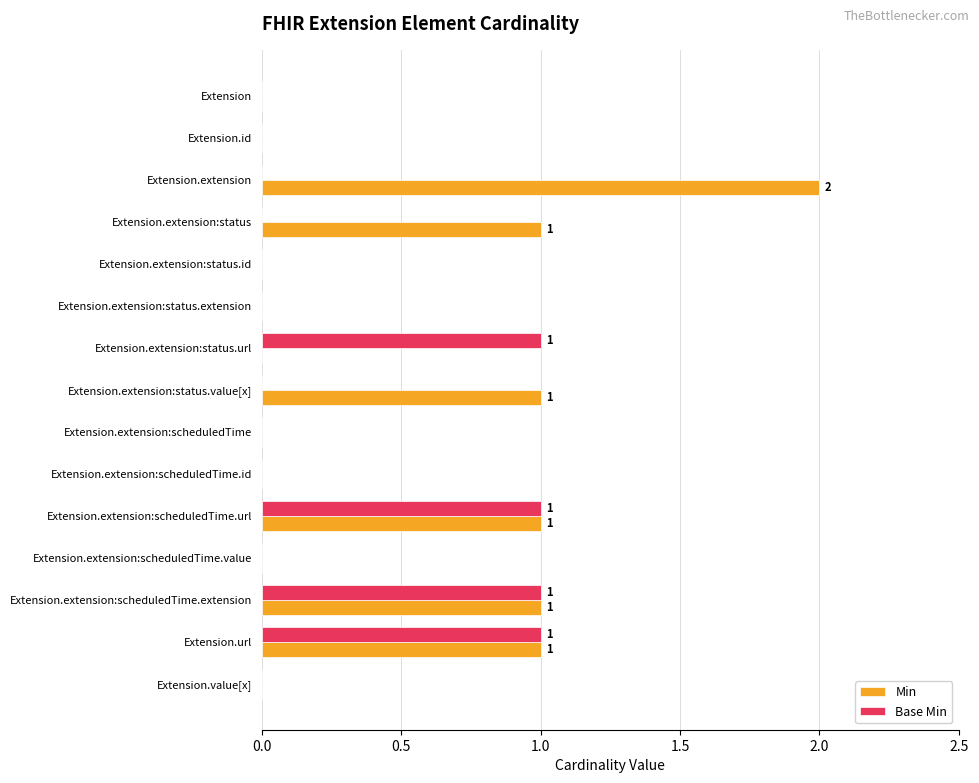

Which series has the largest total across all categories?

Min